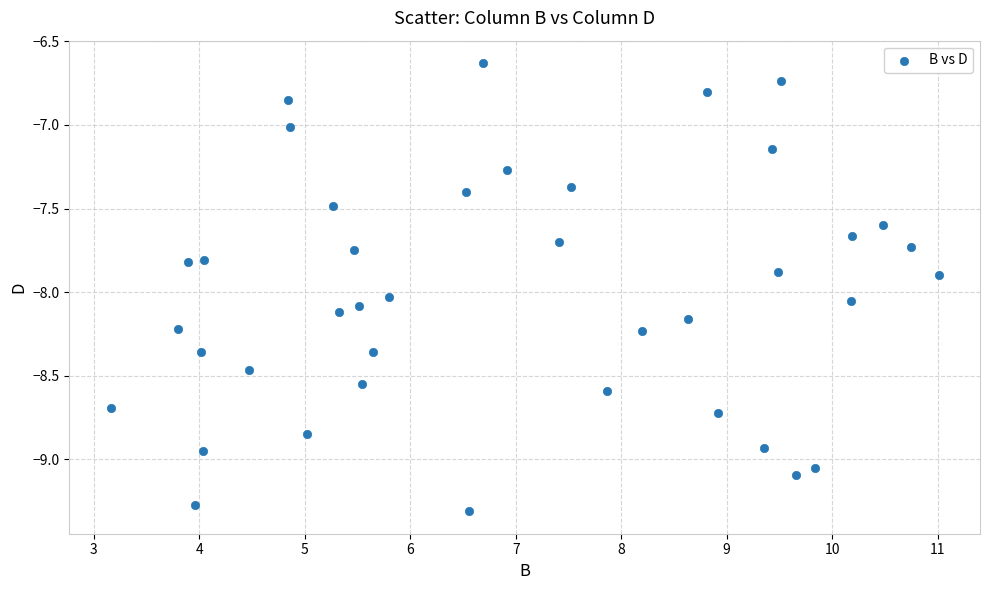

What is the range of Y values (max minus min)?

2.7